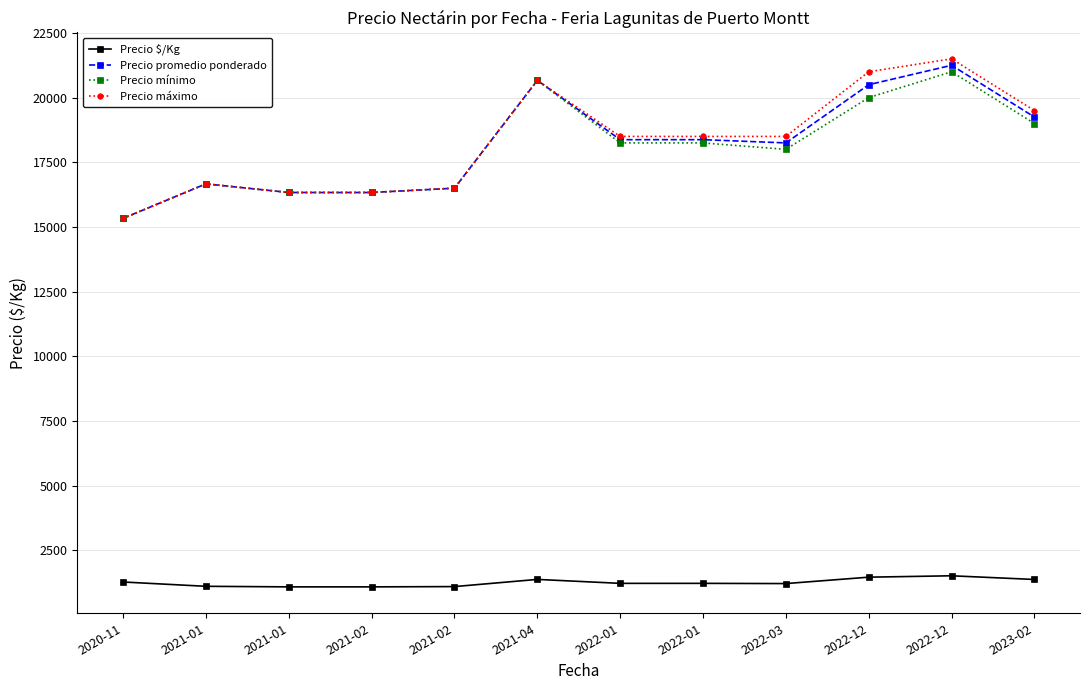

What are all the series names shown in the legend?

Precio $/Kg, Precio promedio ponderado, Precio mínimo, Precio máximo